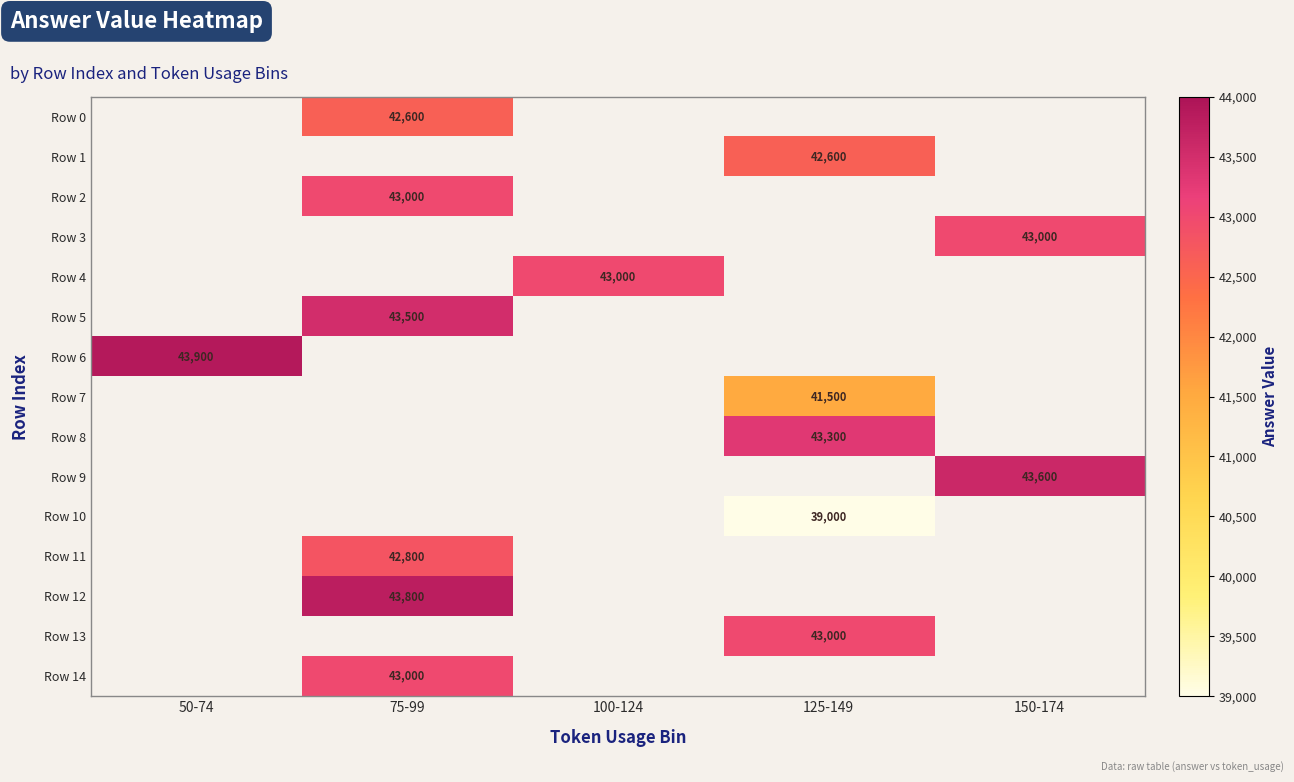

True or false: Row 3 has a value of 64180 at 150-174.

False